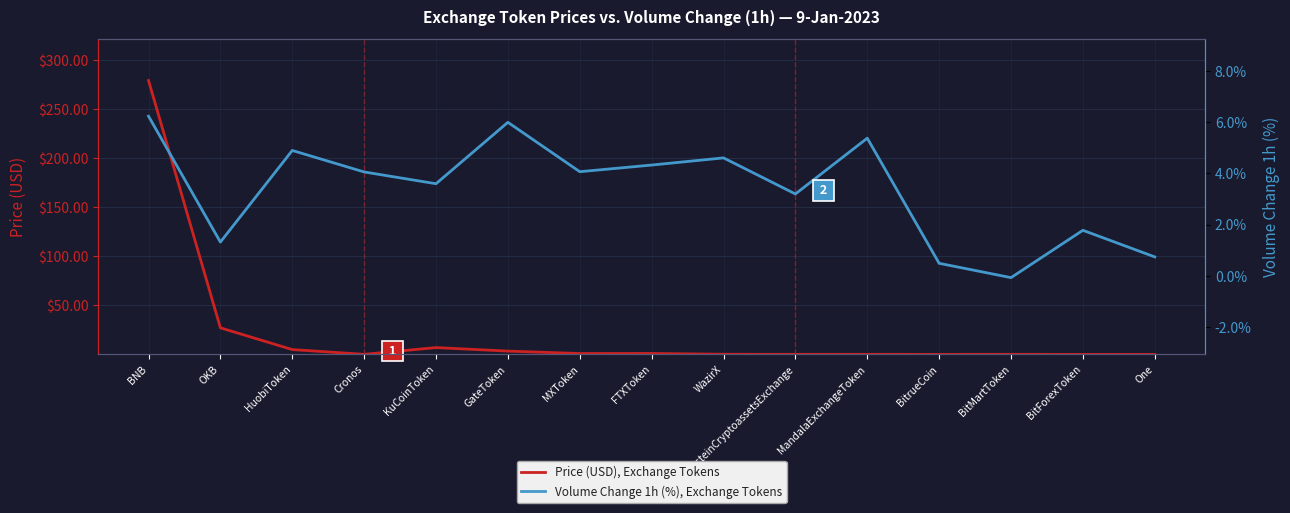

Is it true that Price (USD), Exchange Tokens equals 0.3 at MXToken?

False